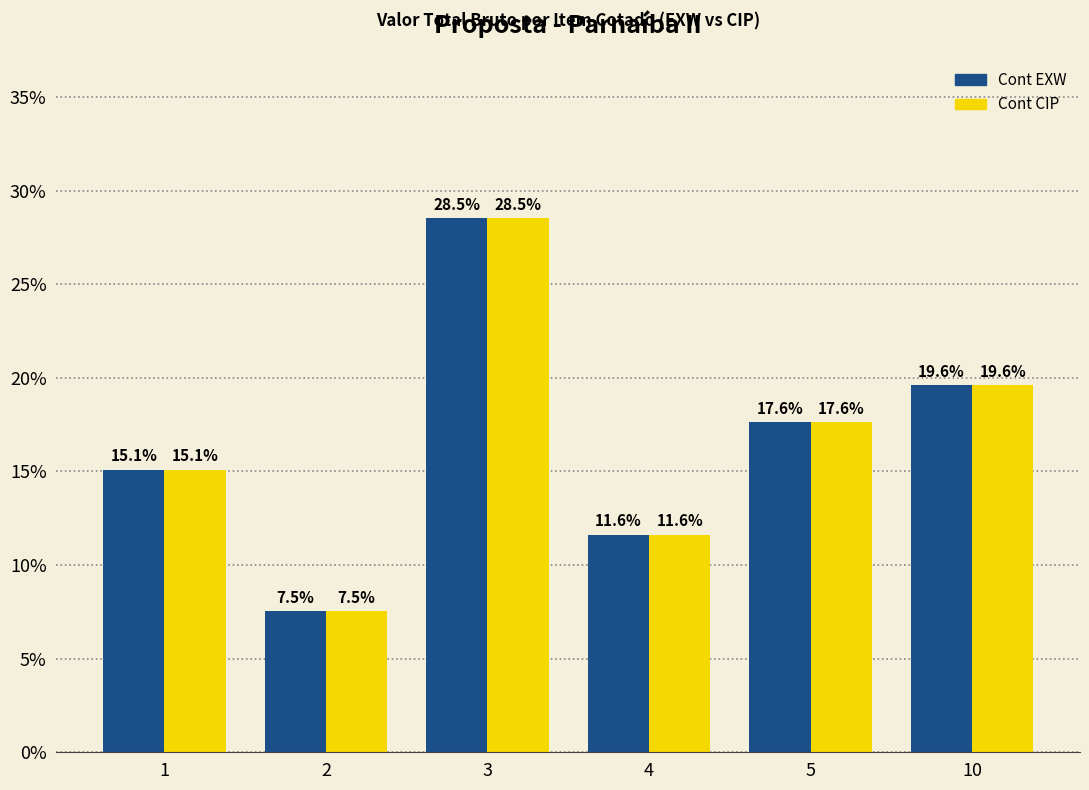

What is the highest value of the Cont EXW series?

0.3